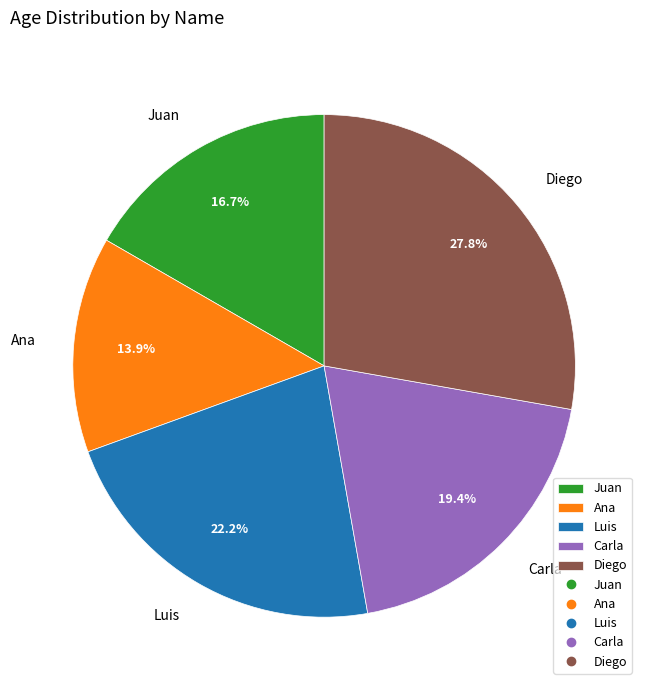

Is it true that Ana is 14% of the pie?

True